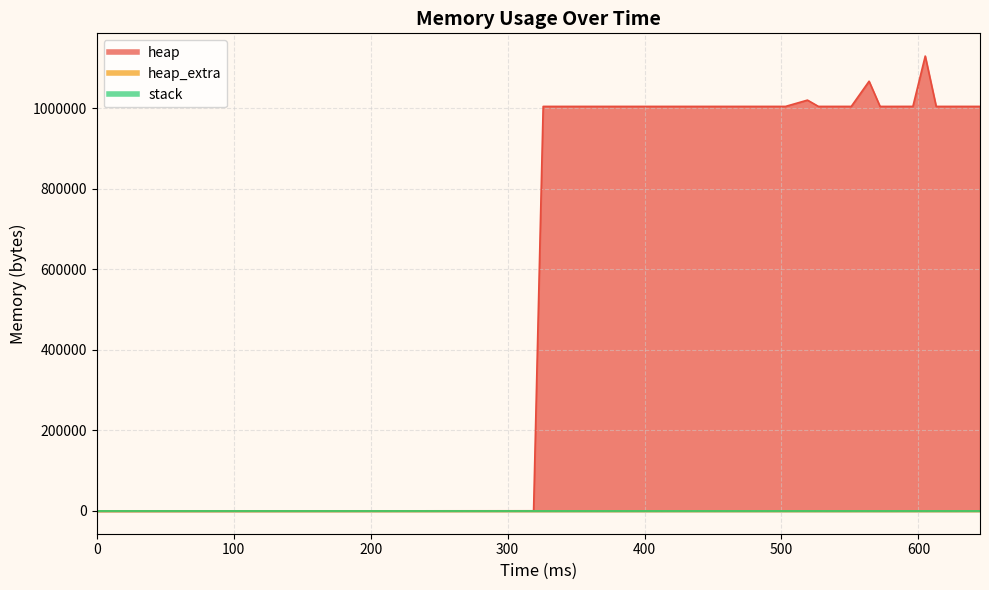

The heap series shows 1004576 at 503. True or false?

True